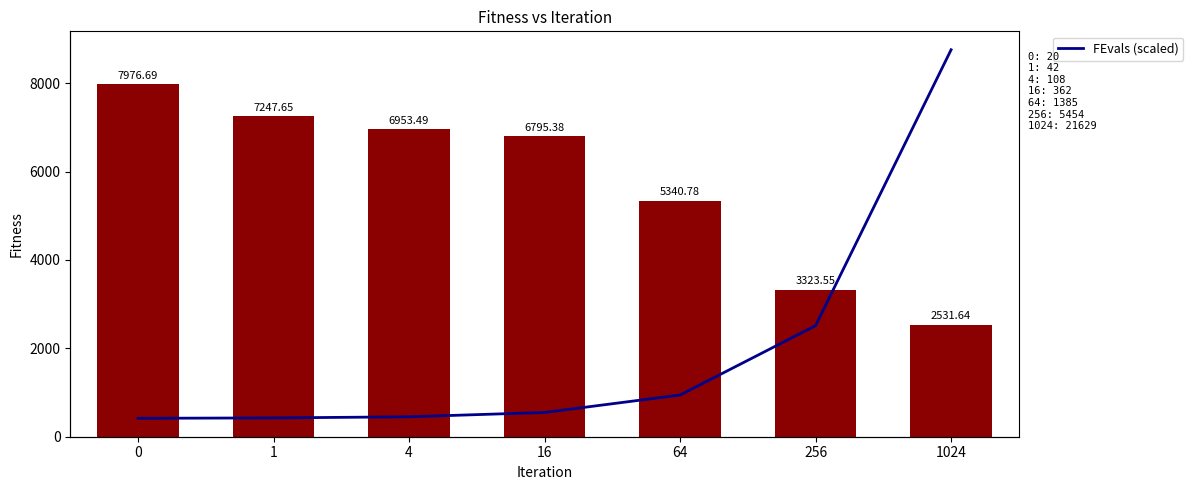

Rank the categories by FEvals (scaled) value from lowest to highest.

0, 1, 4, 16, 64, 256, 1024